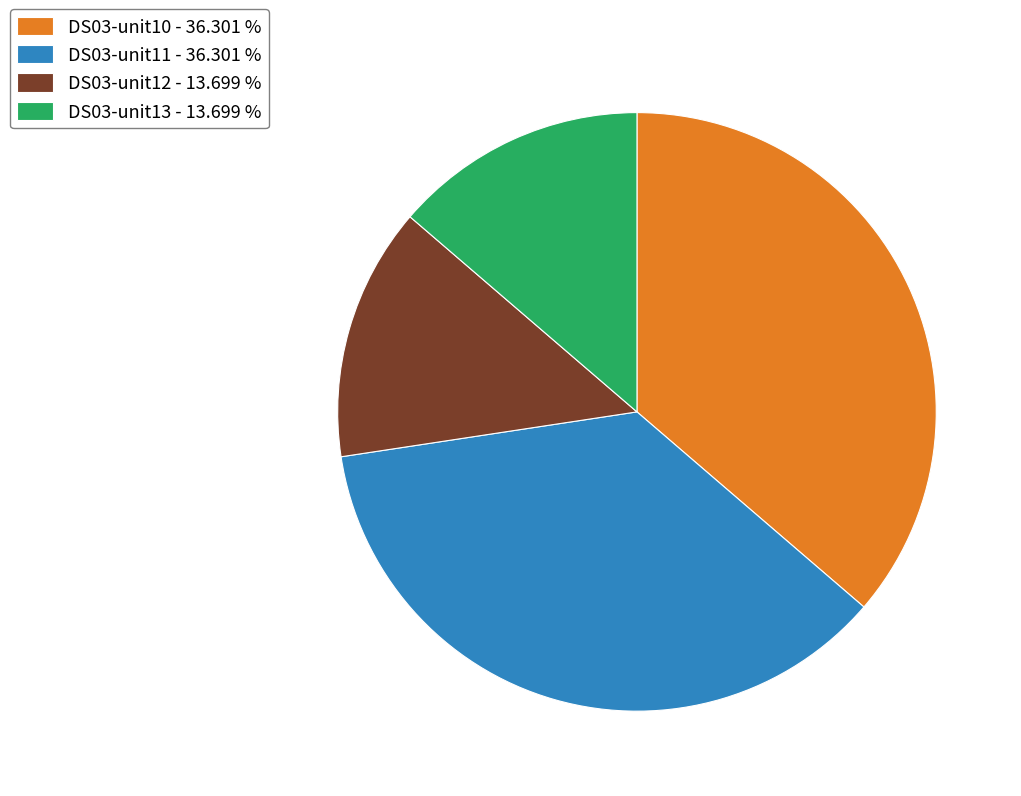

What is the ratio of the value at DS03-unit13 - 13.699 % to the value at DS03-unit12 - 13.699 %?

1.0